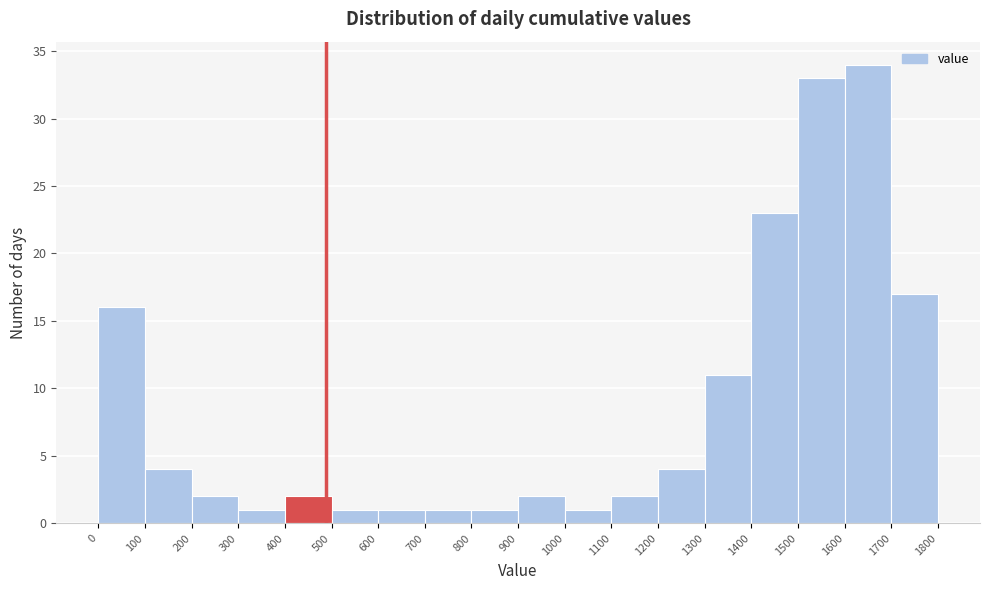

Reading left to right, transcribe this chart: for each bar, give the range it covers on the x-axis and its height. The values are not printed on the chart, so give them approximately, as read against the axis.

0 to 100: 16
100 to 200: 4
200 to 300: 2
300 to 400: 1
400 to 500: 2
500 to 600: 1
600 to 700: 1
700 to 800: 1
800 to 900: 1
900 to 1000: 2
1000 to 1100: 1
1100 to 1200: 2
1200 to 1300: 4
1300 to 1400: 11
1400 to 1500: 23
1500 to 1600: 33
1600 to 1700: 34
1700 to 1800: 17